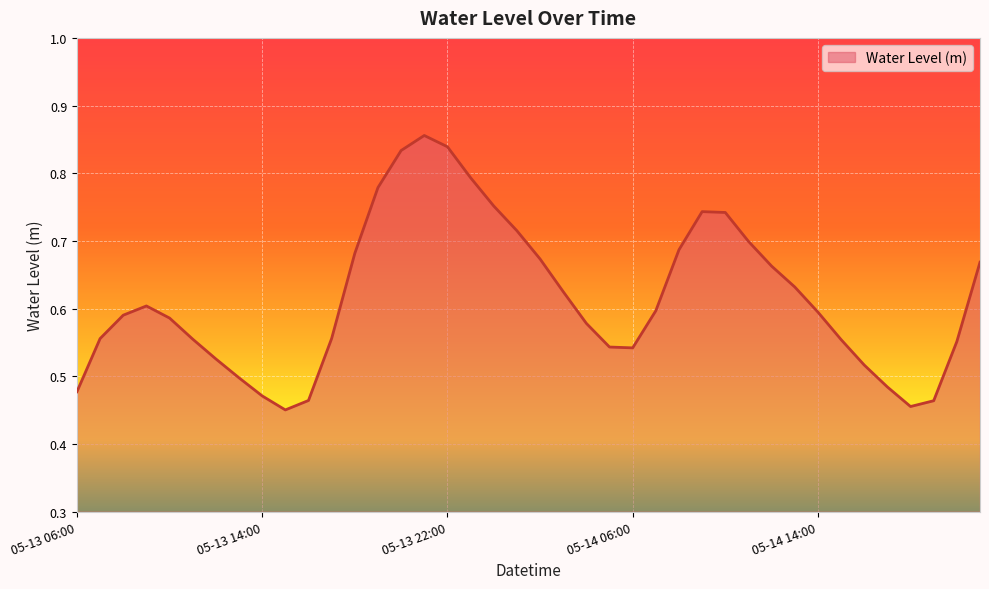

Rank the categories by value from lowest to highest.

05-13 15:00, 05-14 18:00, 05-14 19:00, 05-13 16:00, 05-13 14:00, 05-13 06:00, 05-14 17:00, 05-13 13:00, 05-14 16:00, 05-13 12:00, 05-14 06:00, 05-14 05:00, 05-14 20:00, 05-14 15:00, 05-13 11:00, 05-13 07:00, 05-13 17:00, 05-14 04:00, 05-13 10:00, 05-13 08:00, 05-14 14:00, 05-14 07:00, 05-13 09:00, 05-14 03:00, 05-14 13:00, 05-14 12:00, 05-14 21:00, 05-14 02:00, 05-13 18:00, 05-14 08:00, 05-14 11:00, 05-14 01:00, 05-14 10:00, 05-14 09:00, 05-14 00:00, 05-13 19:00, 05-13 23:00, 05-13 20:00, 05-13 22:00, 05-13 21:00